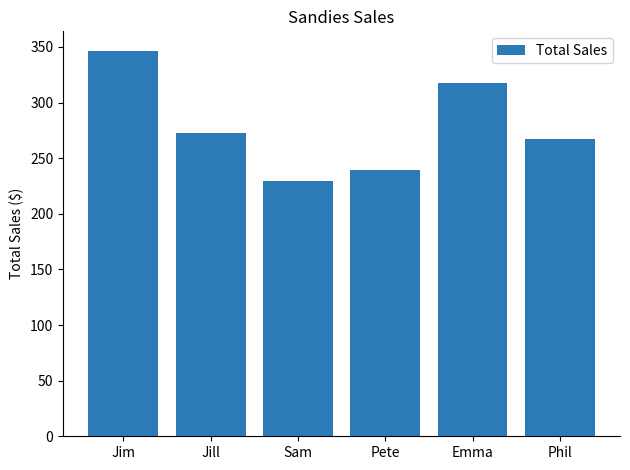

What is the ratio of the value at Sam to the value at Pete?

1.0